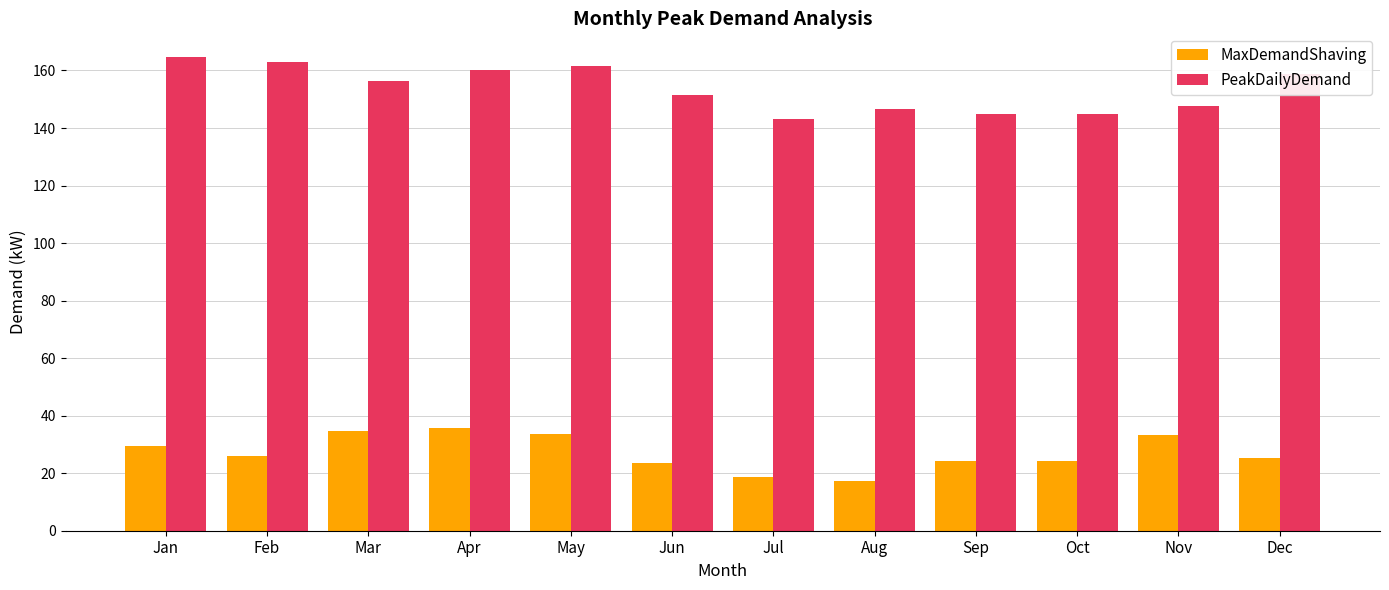

List the series in order of their peak value, highest first.

PeakDailyDemand, MaxDemandShaving